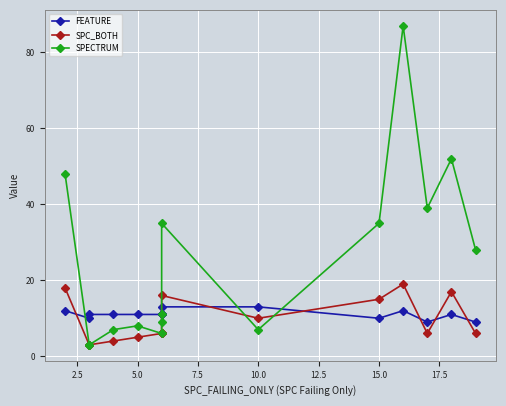

How many values in the SPC_BOTH series are below 6?

4